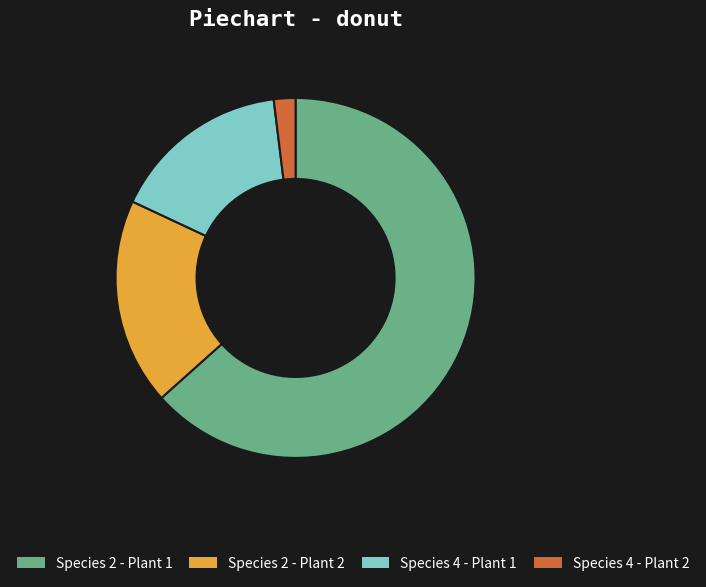

How many slices are in this pie chart?

4